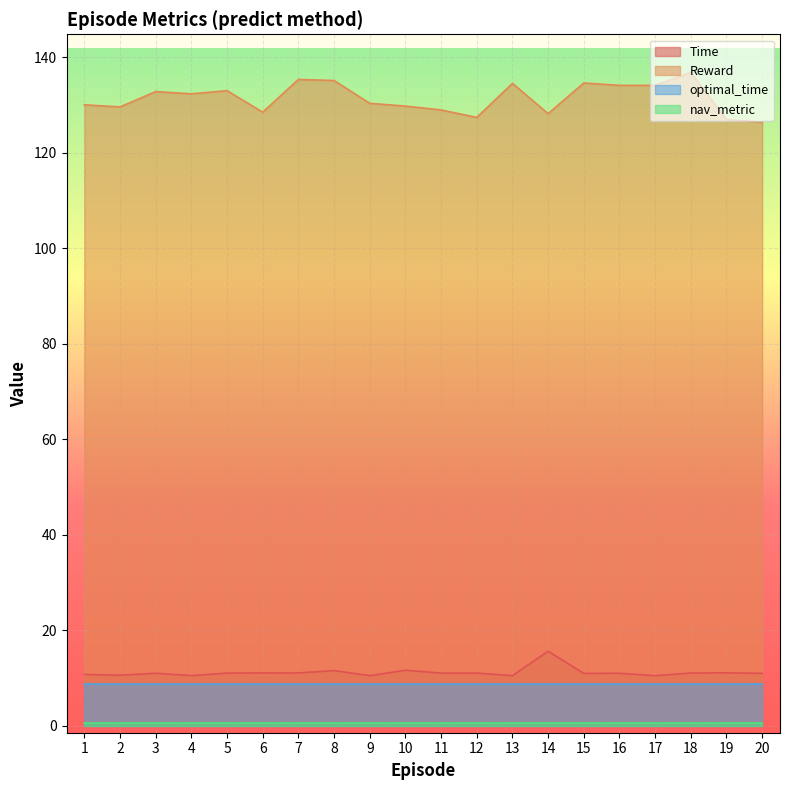

Which series has the largest total across all categories?

Reward